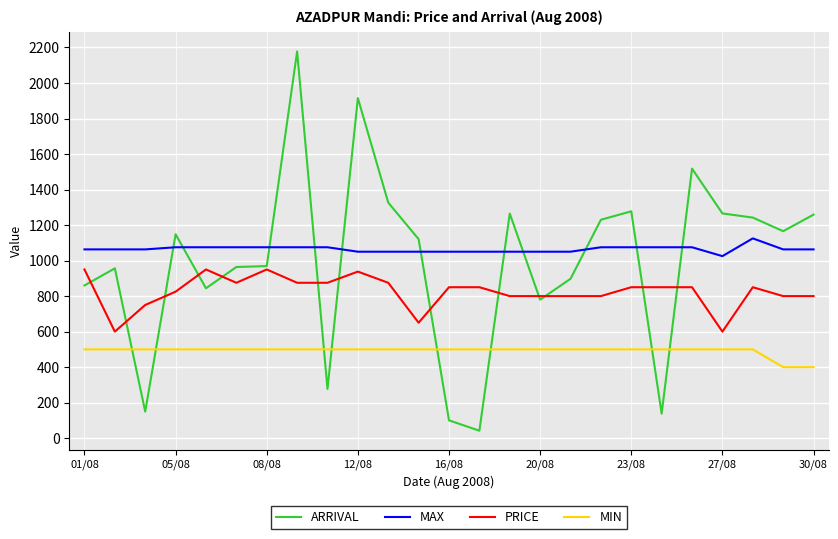

Which series has the largest range (max minus min)?

ARRIVAL